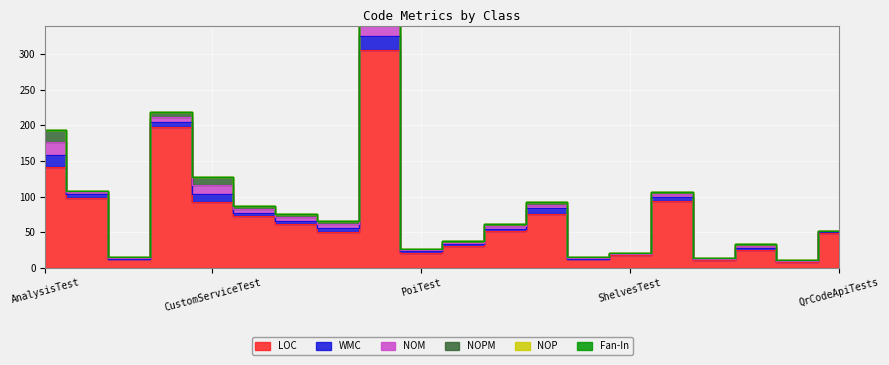

Is the value of NOPM at AnalysisTest greater than the value of LOC at AsyncTest?

No